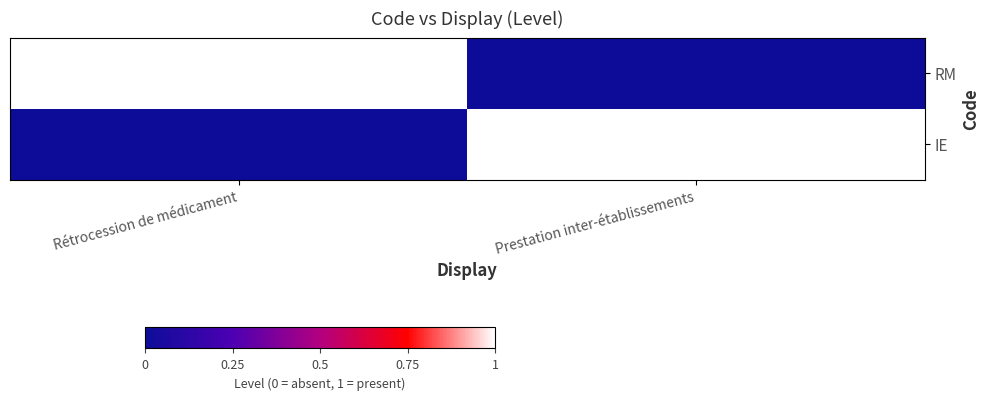

Reading left to right, transcribe all the data shown in this chart.

RM: Rétrocession de médicament=1	Prestation inter-établissements=0
IE: Rétrocession de médicament=0	Prestation inter-établissements=1